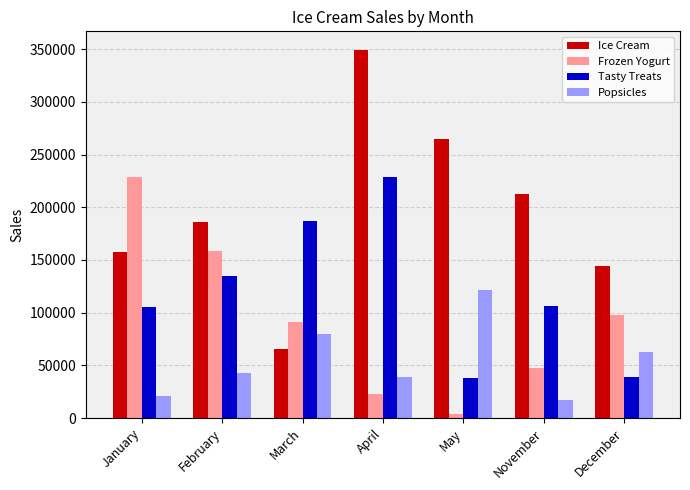

What is the value of the Frozen Yogurt bar at the 3rd from the left?

91005.2